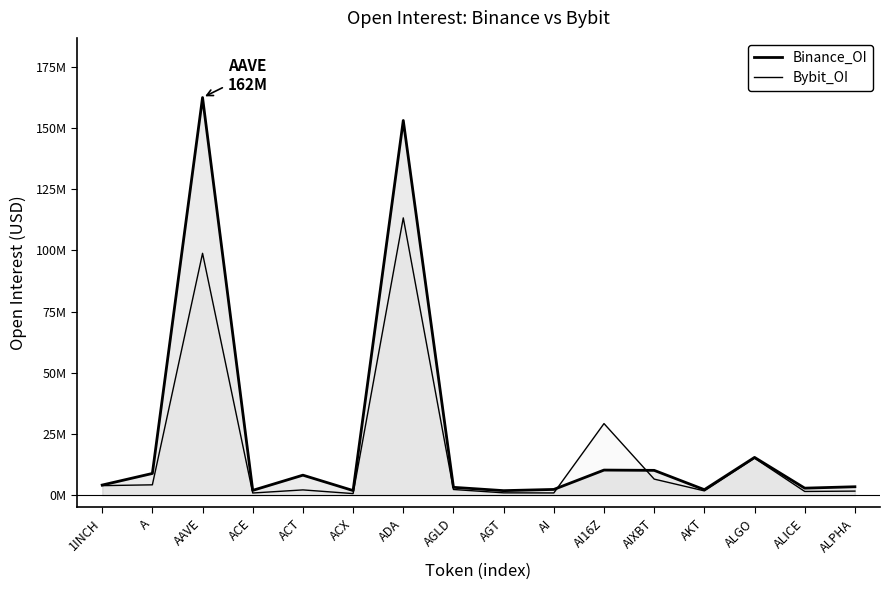

How many data points in Binance_OI are above 4163060?

7